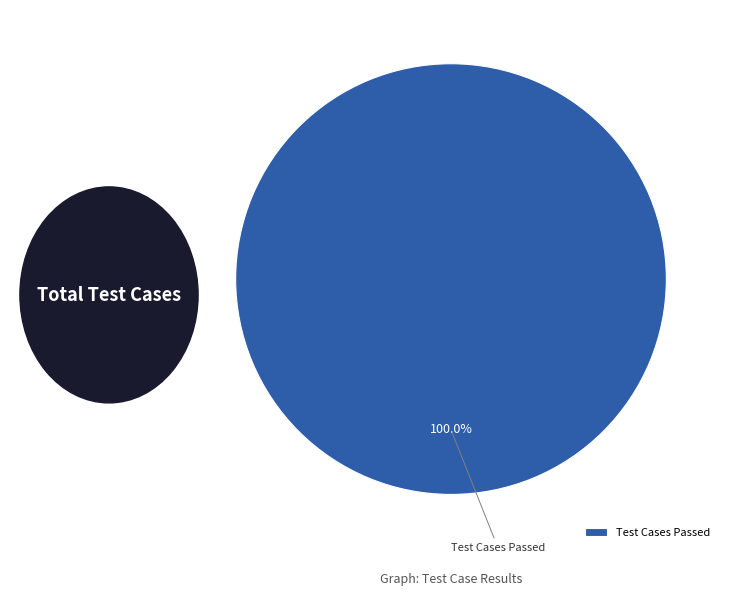

Does Test Cases Passed represent more than half of the total?

Yes